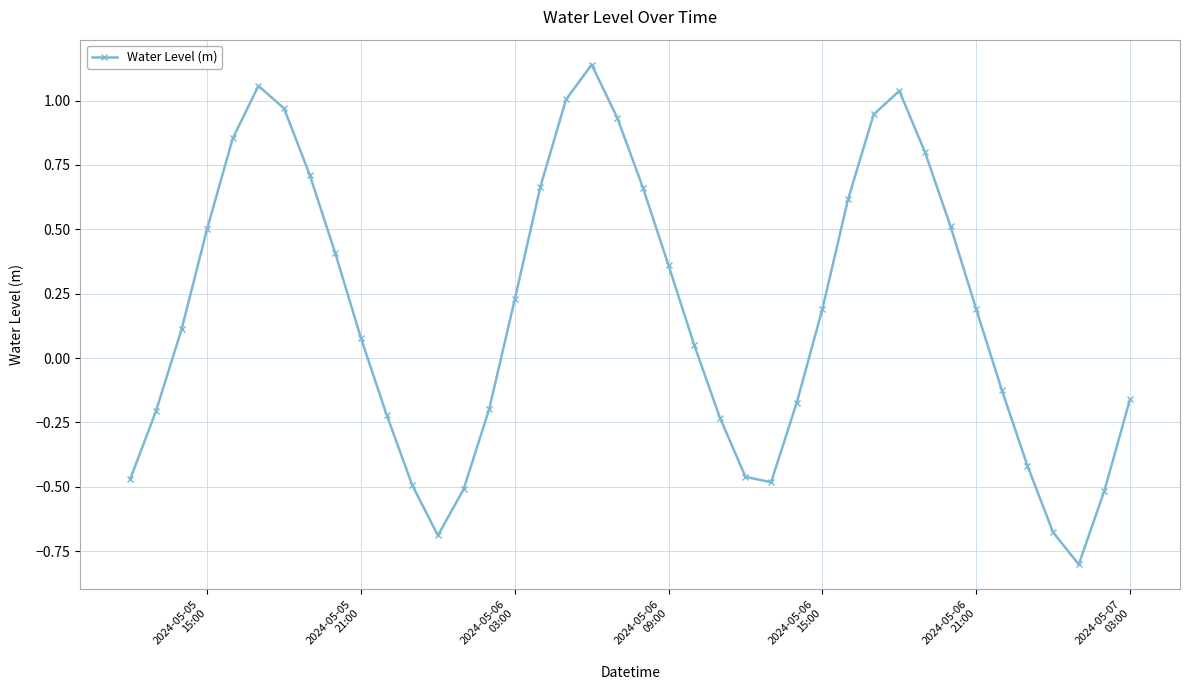

What is the smallest value displayed?

-0.8